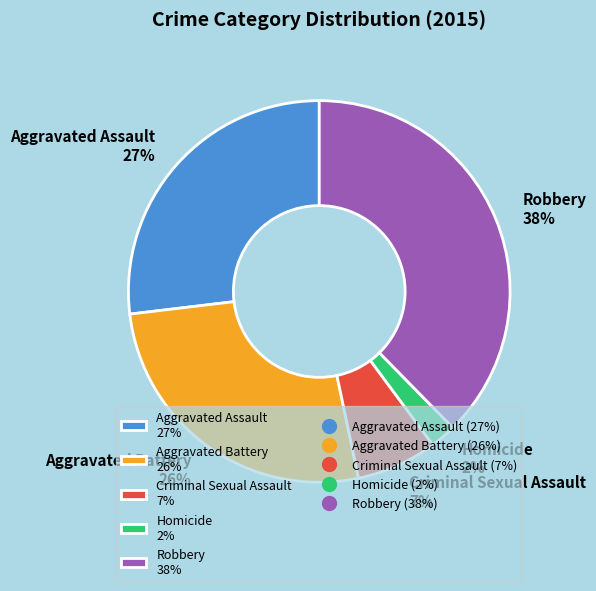

To the nearest percent, what is the combined percentage of Homicide 2% and Aggravated Assault 27%?

29%